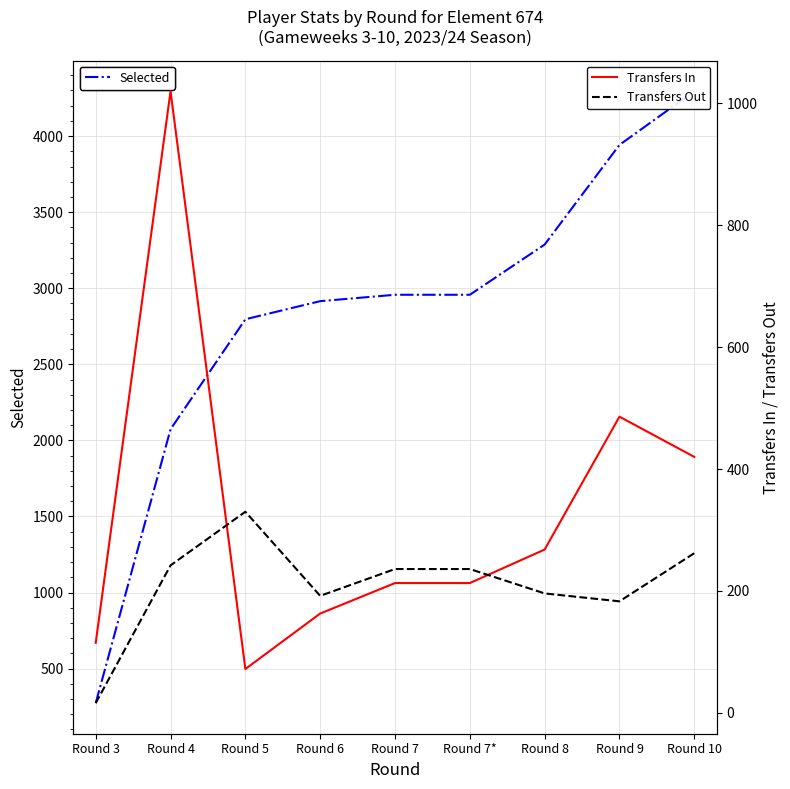

What is the highest value of the Transfers In series?

1020